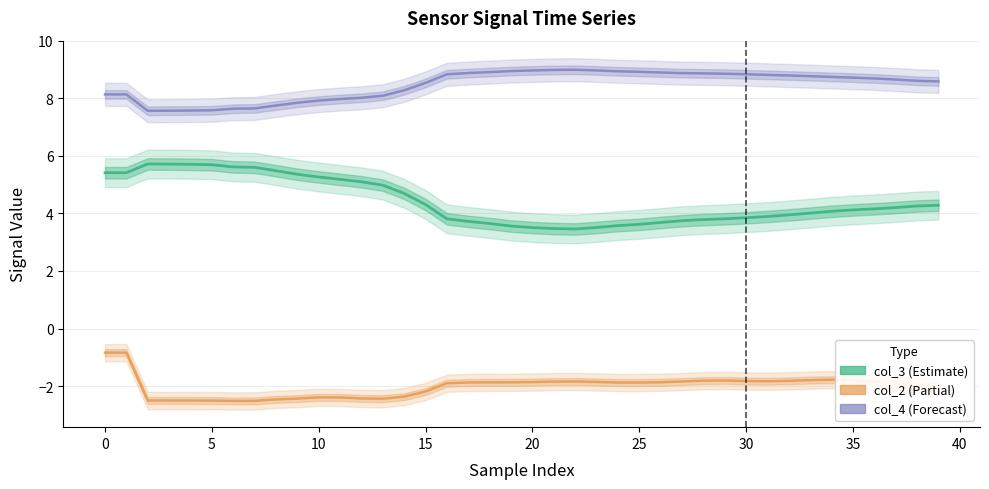

How many data points in col_3 are above 4?

23